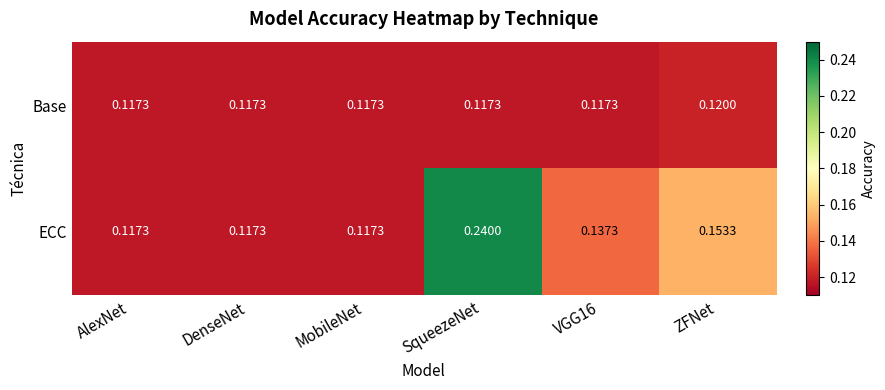

List the series in order of their peak value, lowest first.

Base, ECC